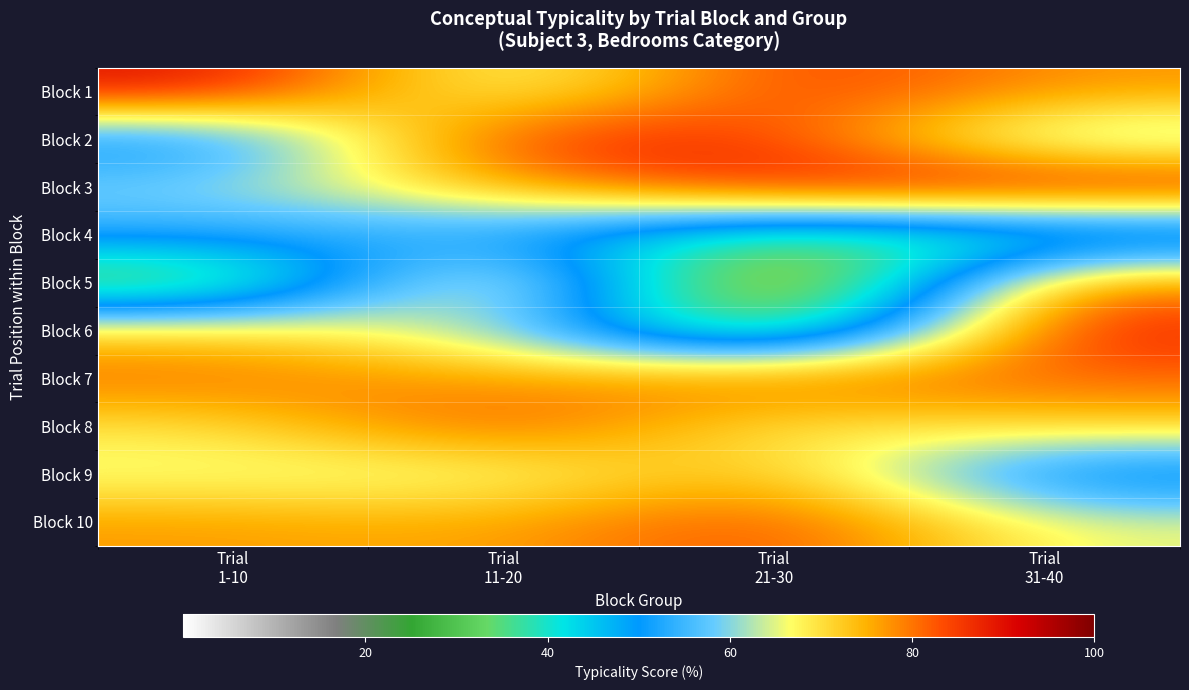

List the series in order of their peak value, highest first.

Block 3, Block 1, Block 6, Block 2, Block 10, Block 8, Block 7, Block 5, Block 9, Block 4